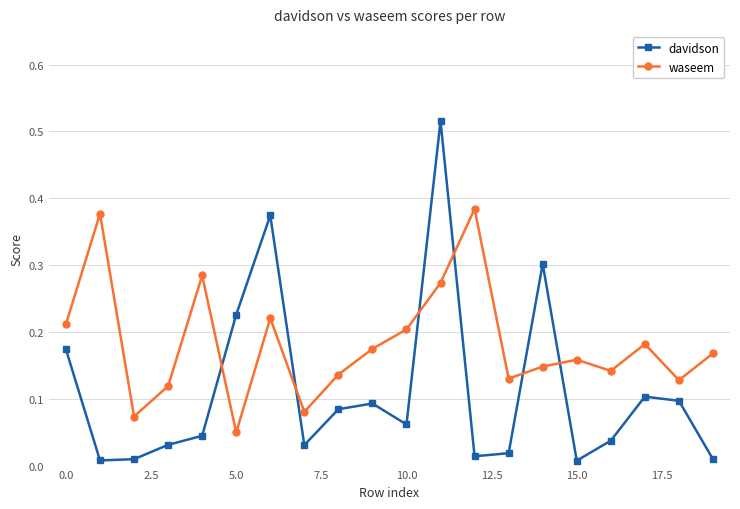

How many interior local valleys does the waseem series have?

6